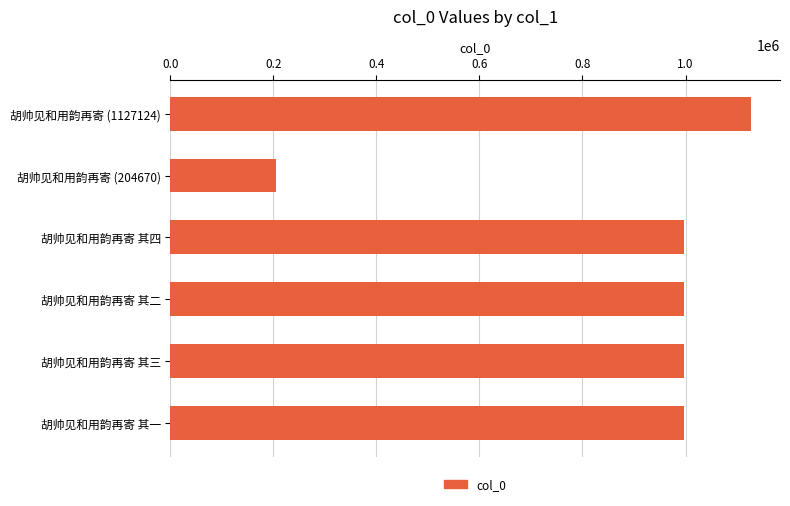

Does the chart contain any negative values?

No